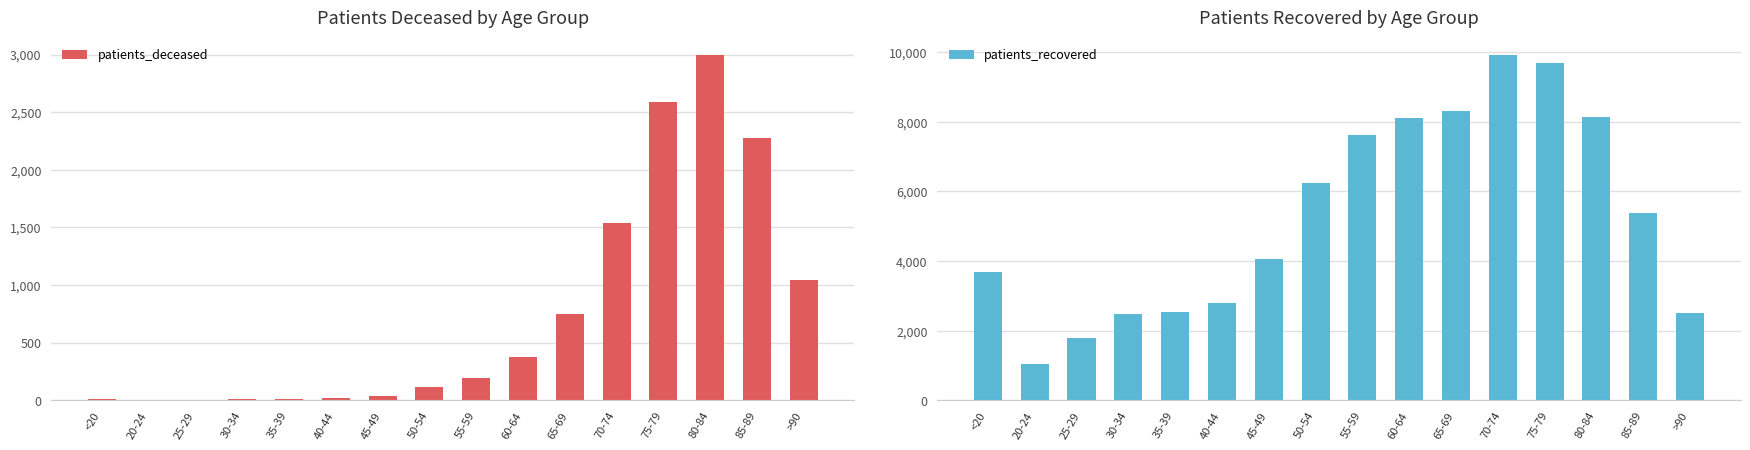

How many values in the patients_deceased series are below 198?

8